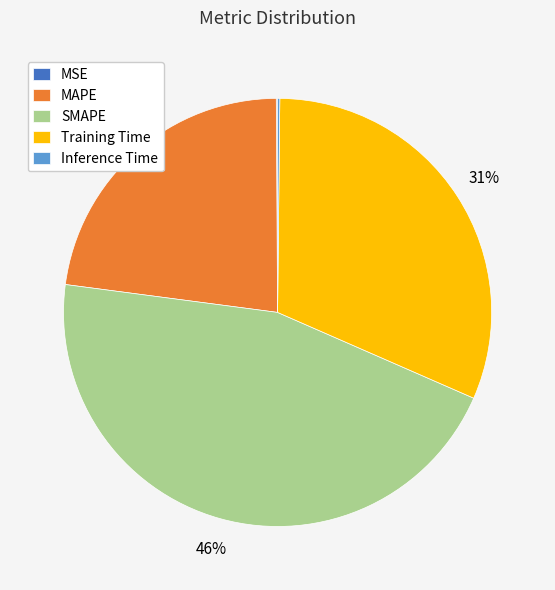

The MAPE slice represents 17% of the pie. True or false?

False